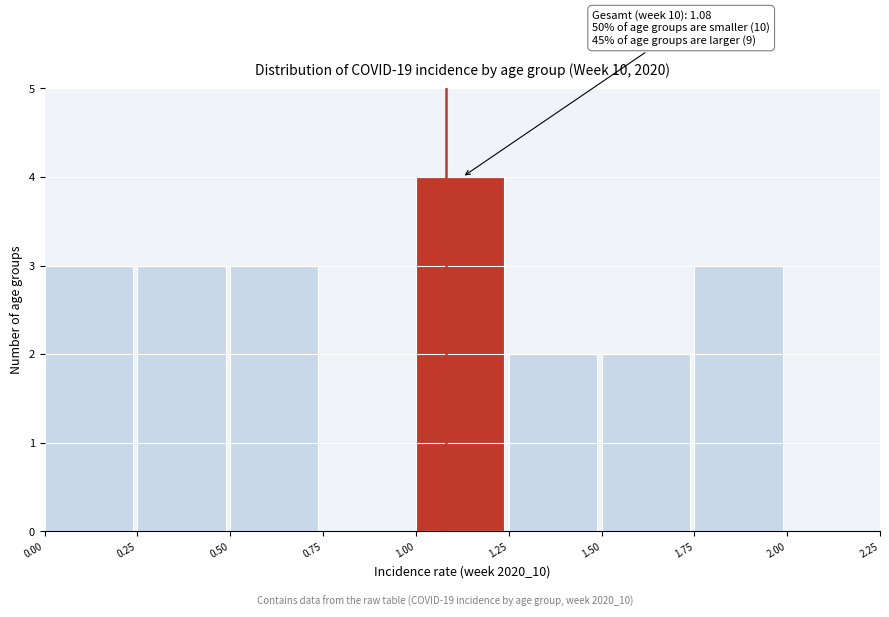

Which range on the x-axis has the tallest bar?

1.00 to 1.25